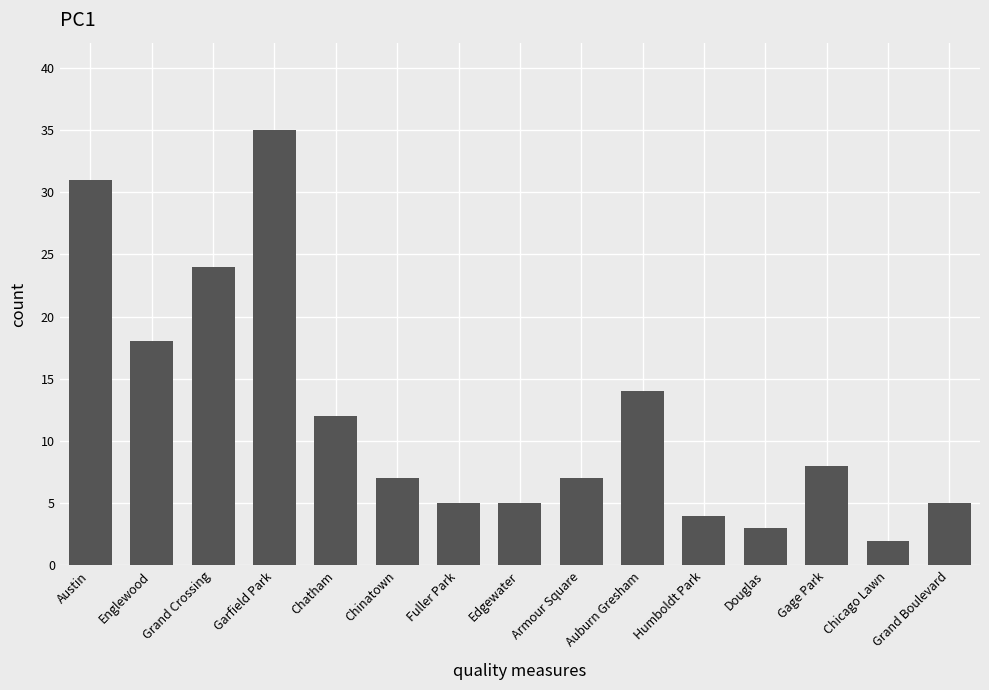

What position from the left is Humboldt Park?

11